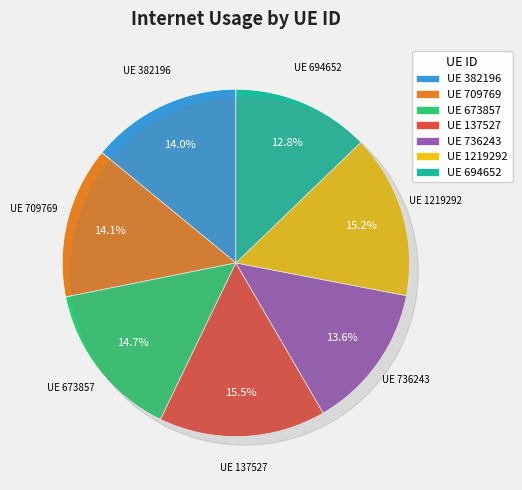

Rank the categories by value from highest to lowest.

137527, 1219292, 673857, 709769, 382196, 736243, 694652